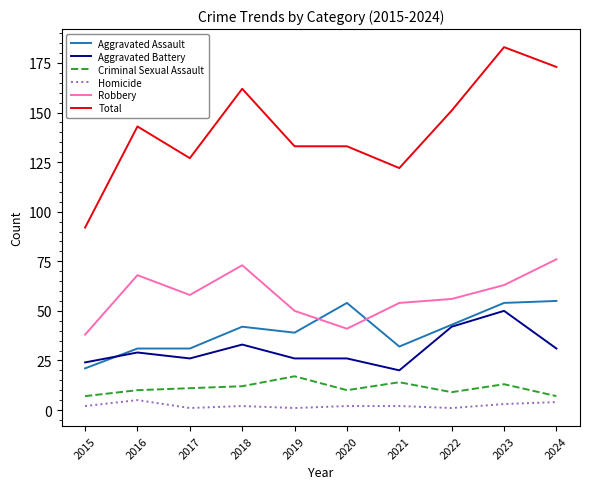

Rank the series at 2021 from lowest to highest value.

Homicide, Criminal Sexual Assault, Aggravated Battery, Aggravated Assault, Robbery, Total